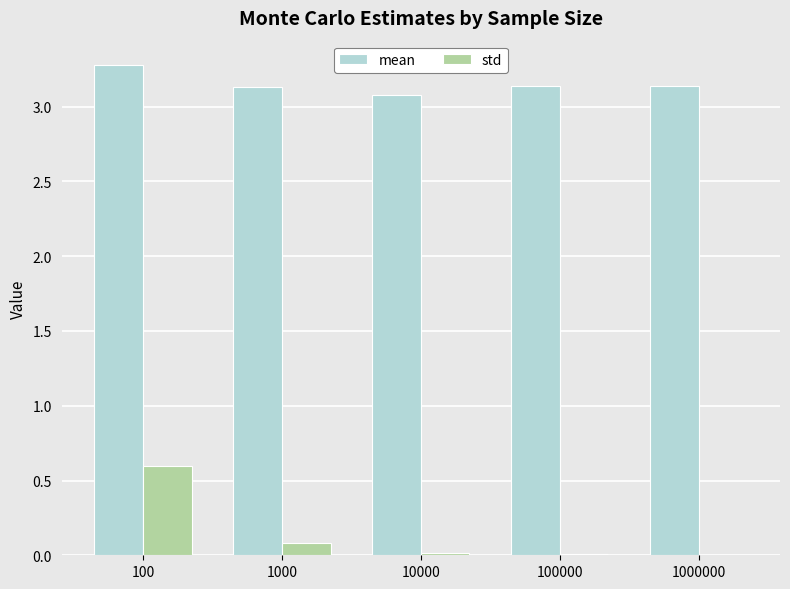

True or false: mean has a value of 4.8 at 100.

False